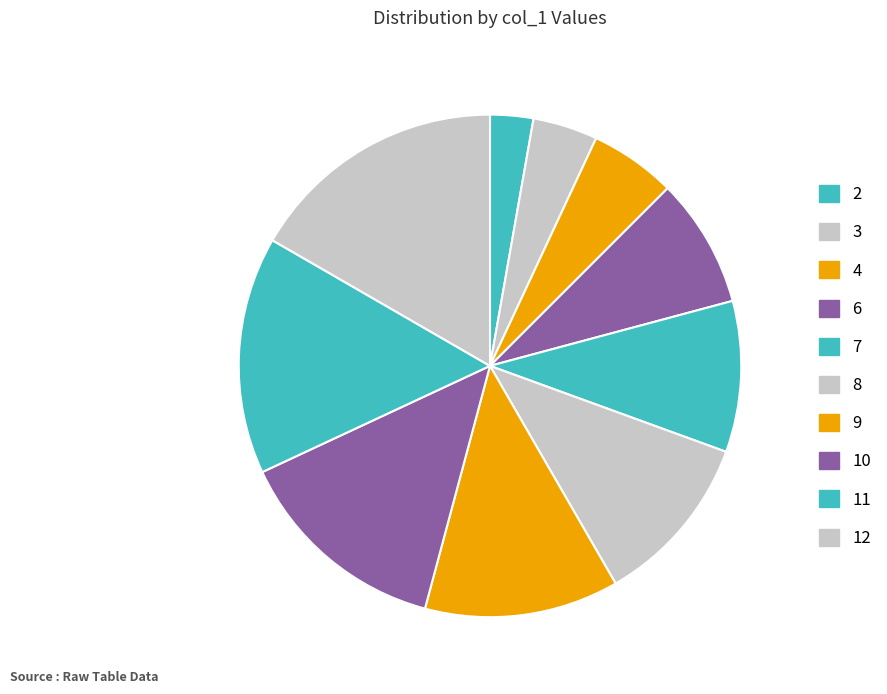

Is there any slice that represents more than half of the pie?

No